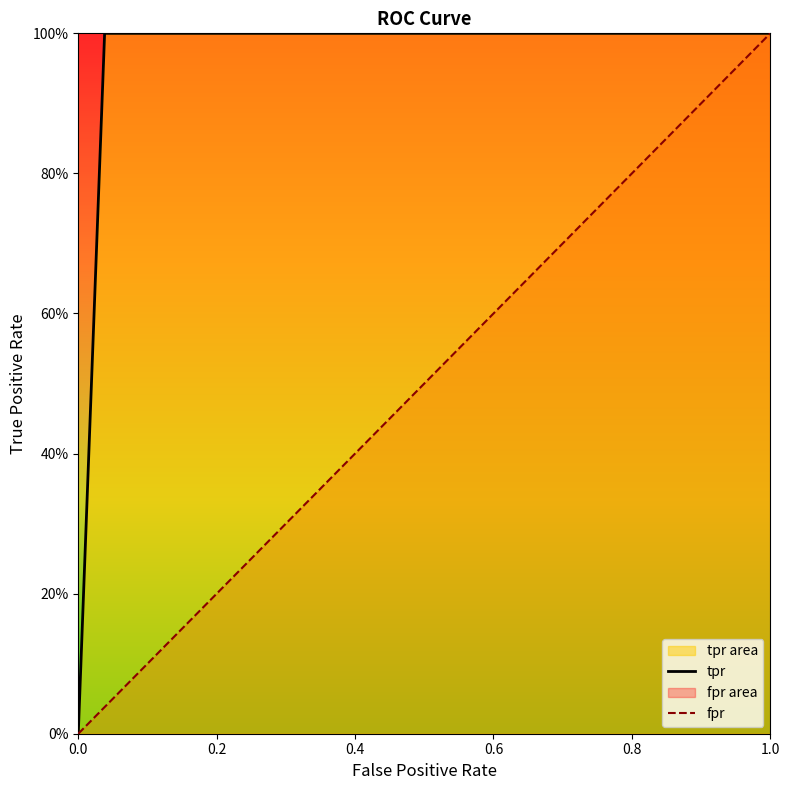

At how many categories does at least one series exceed 0?

2